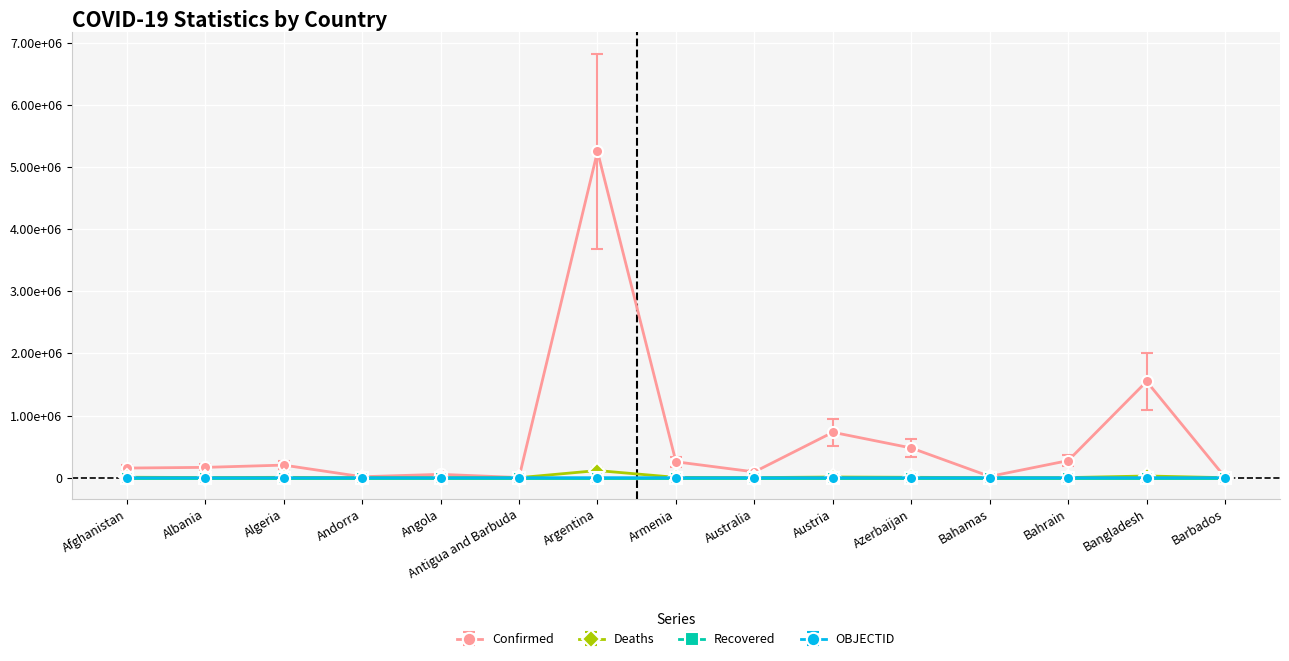

Is this an area chart (filled region under the line)?

No